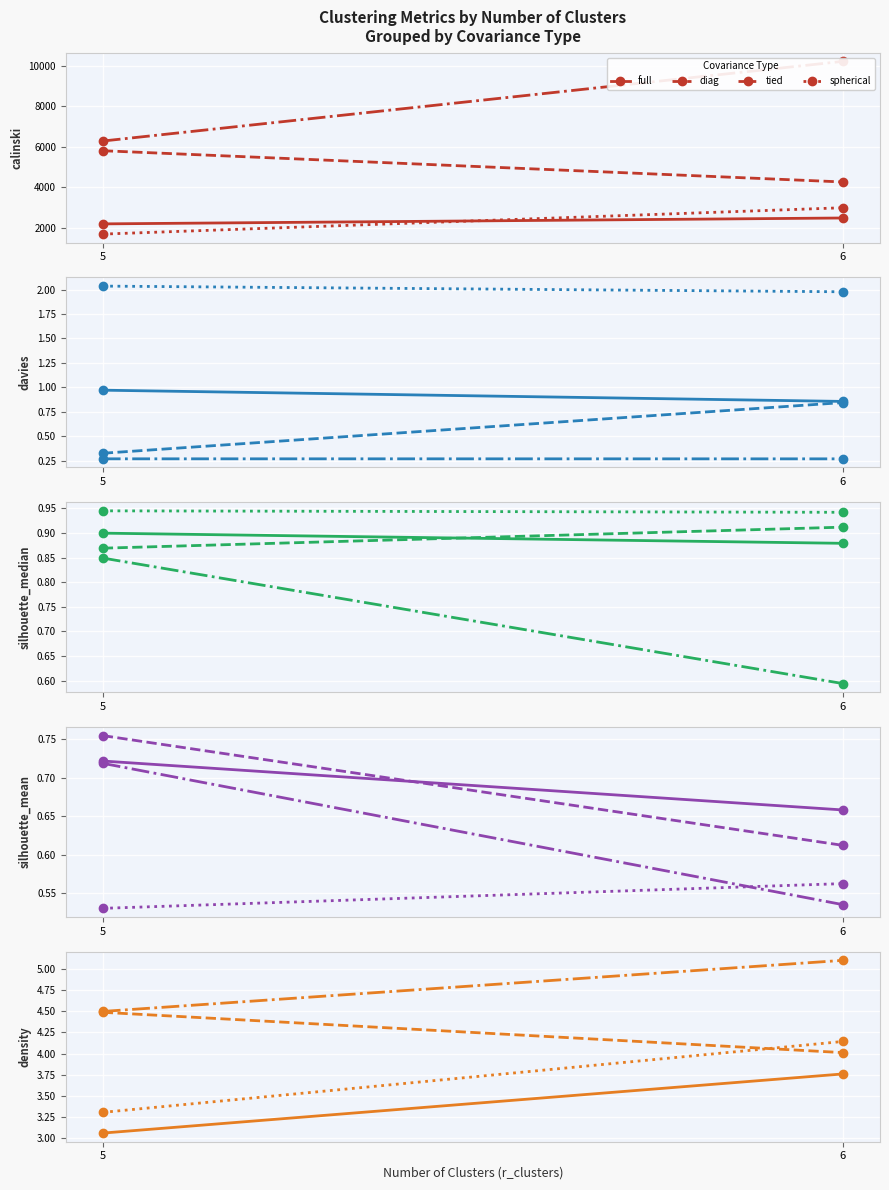

Rank the series at 6 from lowest to highest value.

full, diag, spherical, tied